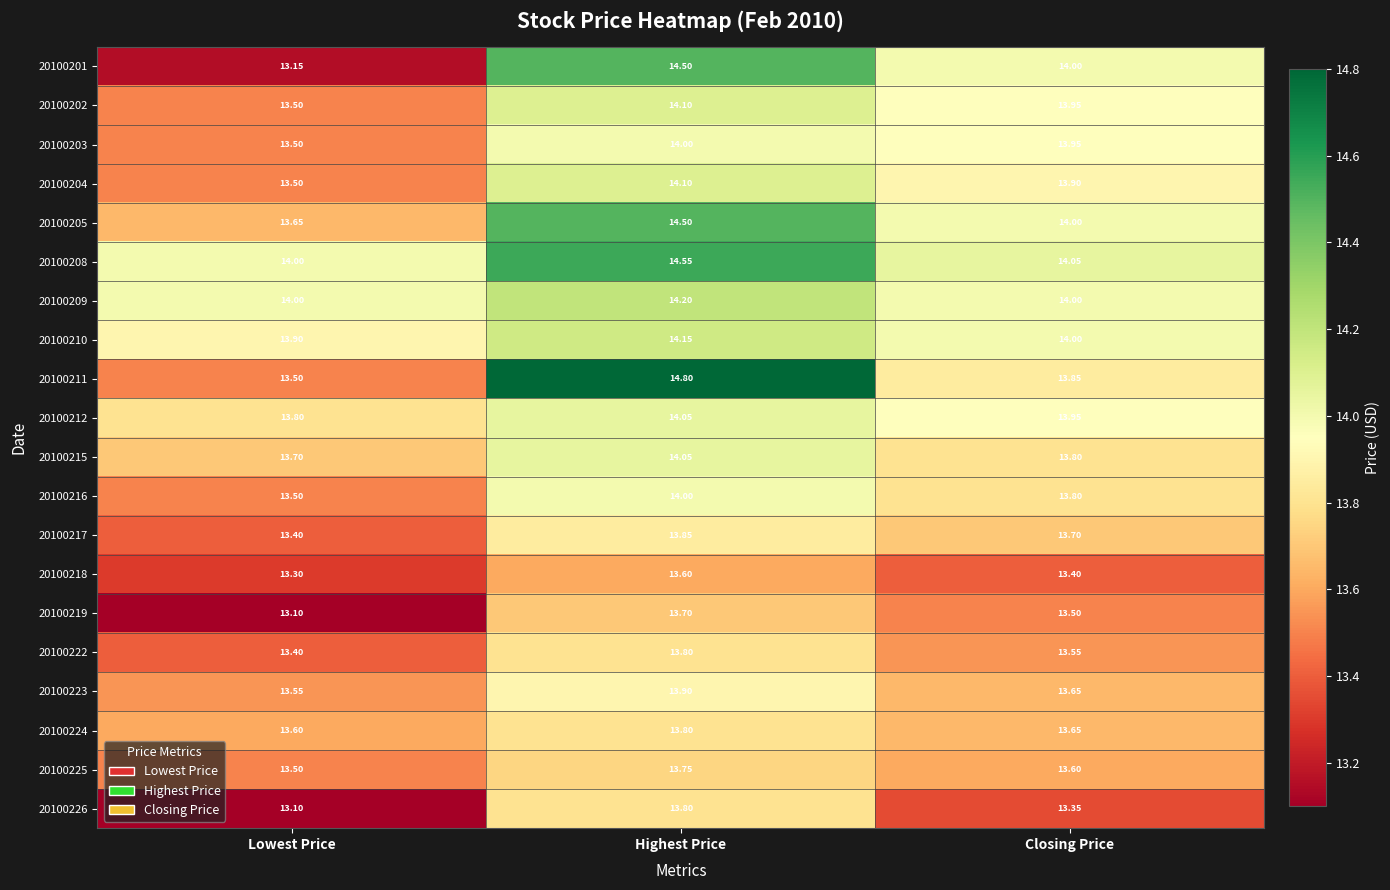

Where is 20100225 nearest to the value 13?

Lowest Price